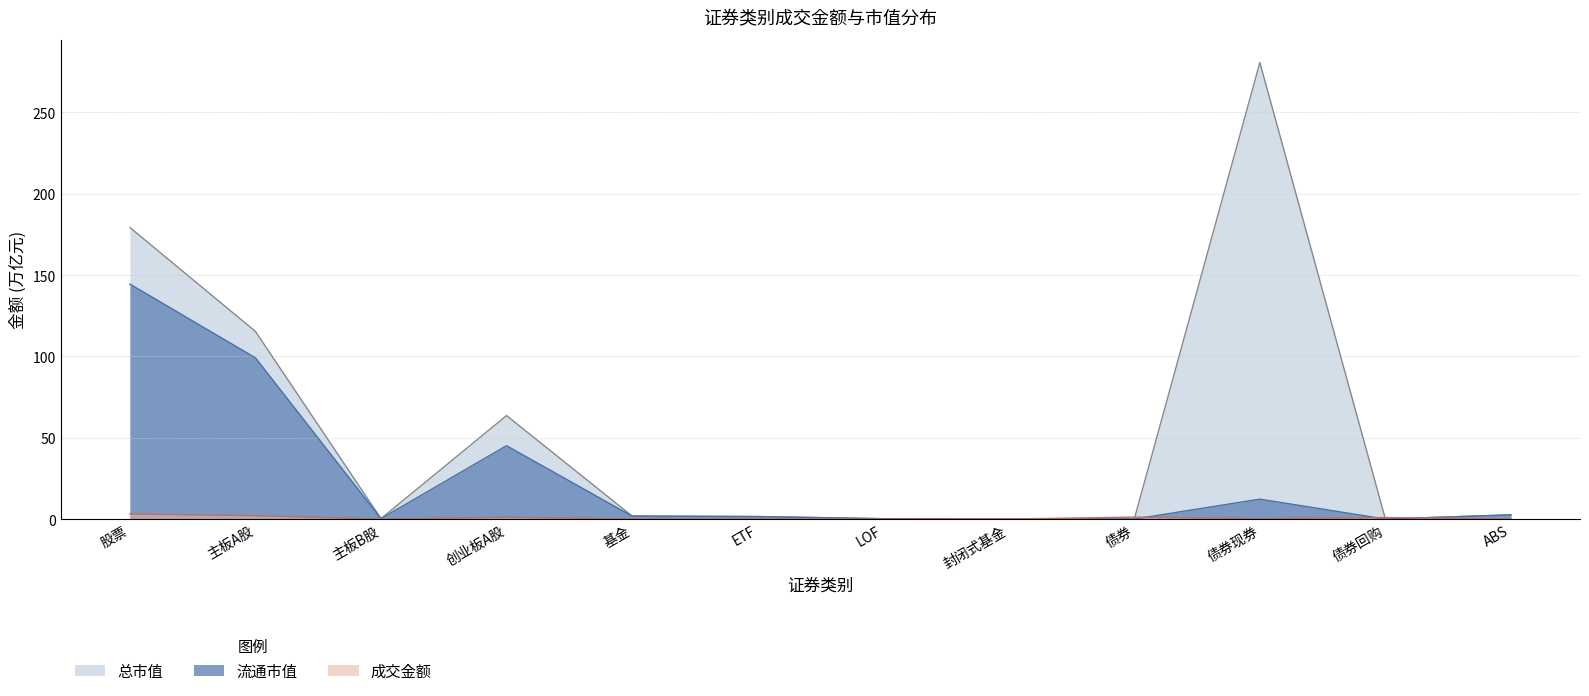

What is the average value of the 总市值 series?

53.8